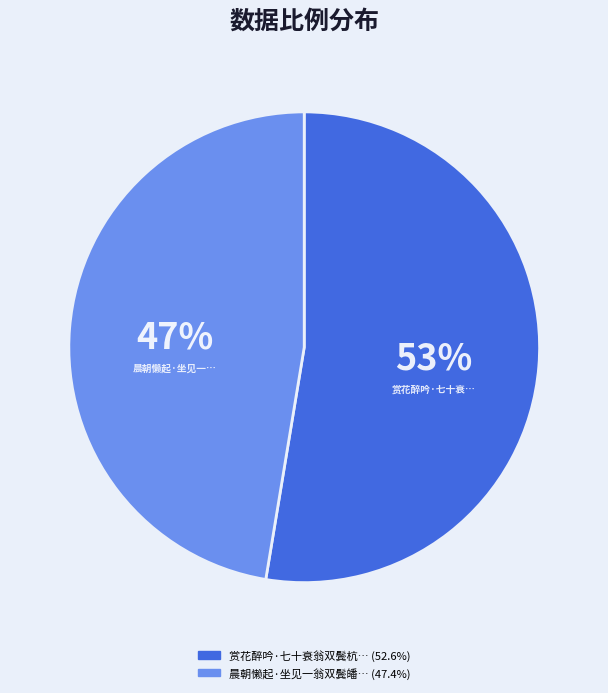

Is there a majority slice in this chart?

Yes